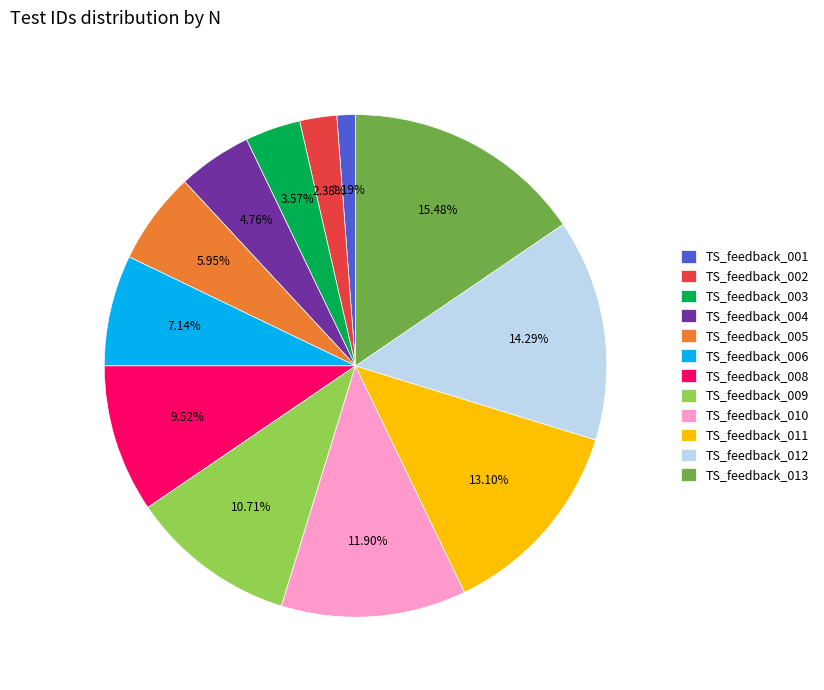

To the nearest percent, what is the difference between the largest and smallest slice percentages?

14%